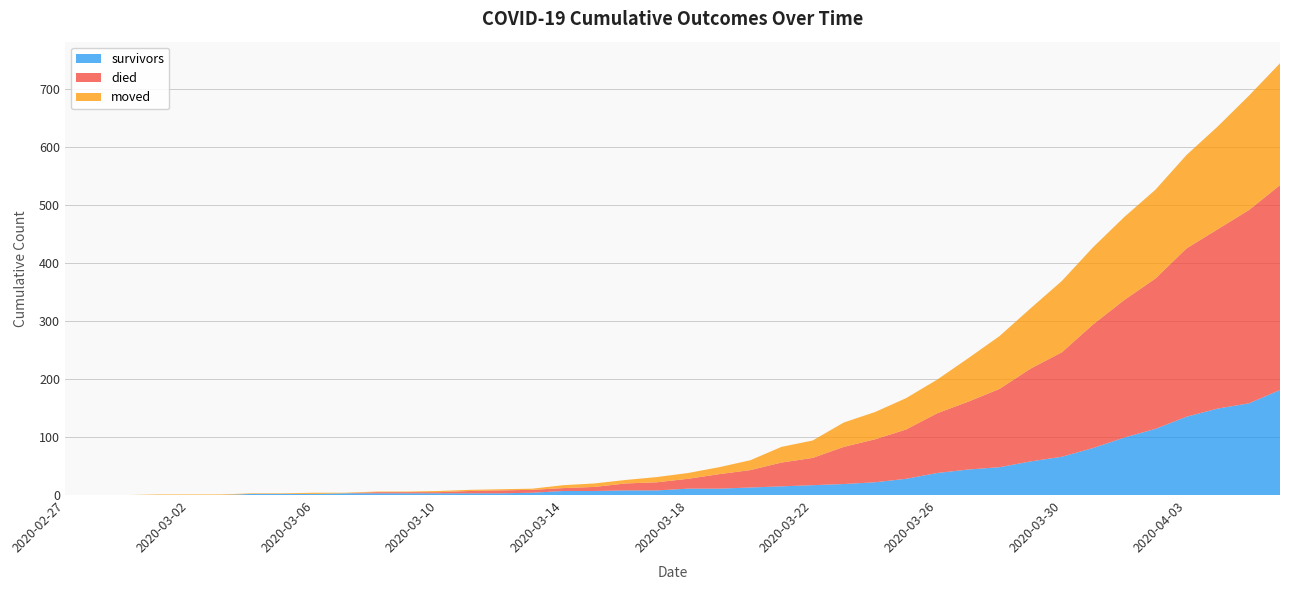

Reading left to right, extract all data points from this chart.

survivors: 0	0	0	0	0	0	2	2	2	3	3	3	3	3	3	4	7	7	8	8	11	11	13	15	17	19	22	28	38	44	48	58	66	81	99	114	135	149	158	181
died: 0	0	0	0	0	0	0	0	0	0	2	2	2	4	5	5	5	7	12	14	17	25	30	41	47	64	74	85	103	117	135	160	180	213	237	259	290	309	333	353
moved: 0	0	0	1	1	1	1	1	2	1	1	1	2	2	2	2	5	6	6	9	10	12	17	27	30	42	47	54	58	75	91	104	123	133	143	153	161	177	197	210